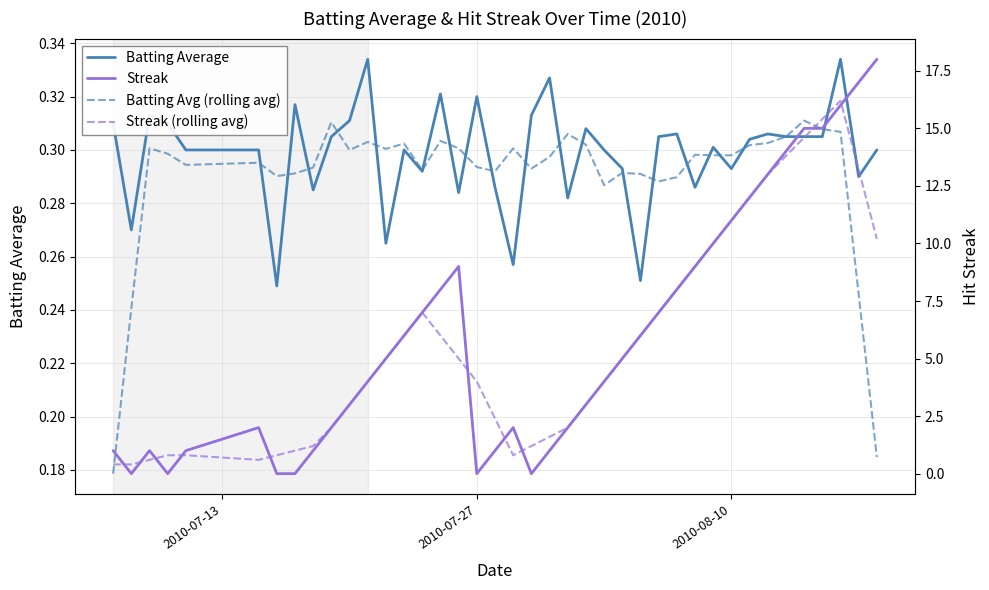

True or false: Streak (rolling avg) and Streak cross at least once.

True